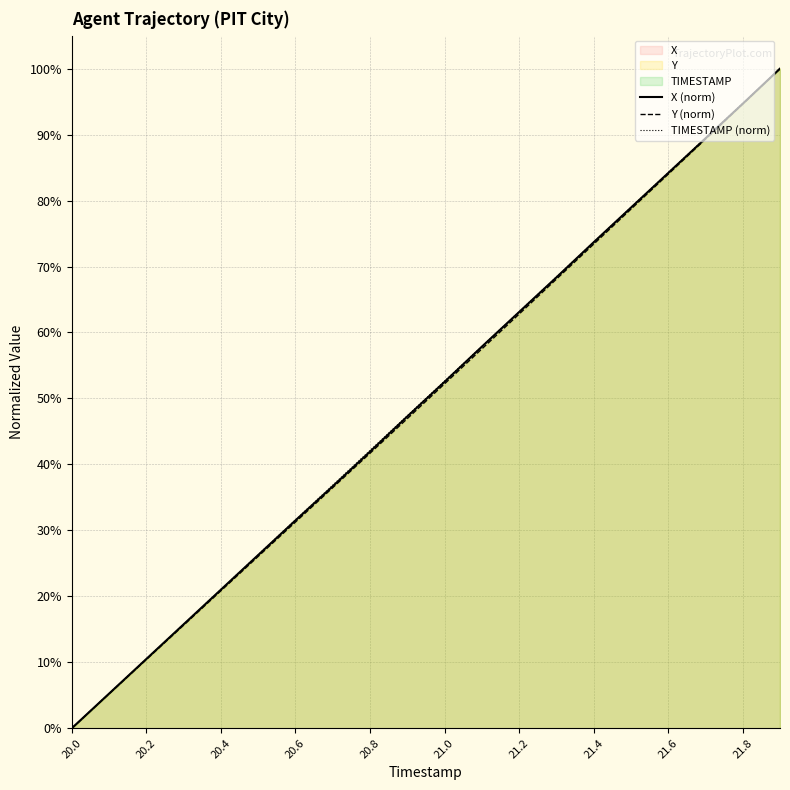

True or false: X (norm) and Y (norm) cross at least once.

False